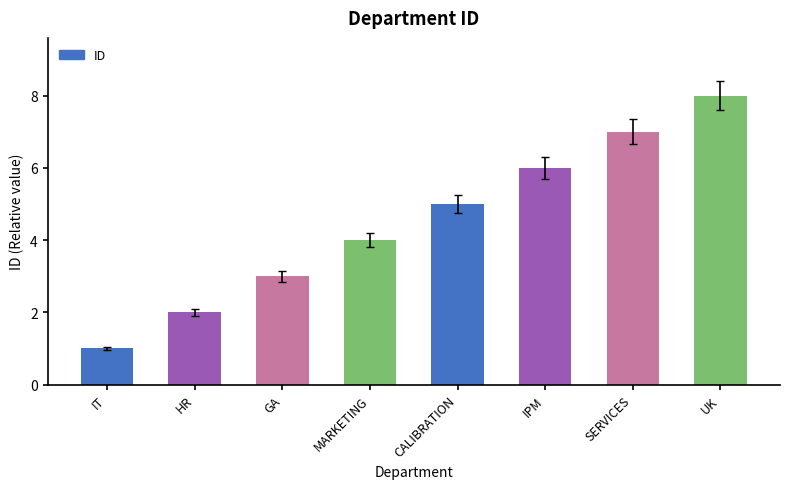

Count the number of data series in this chart.

1